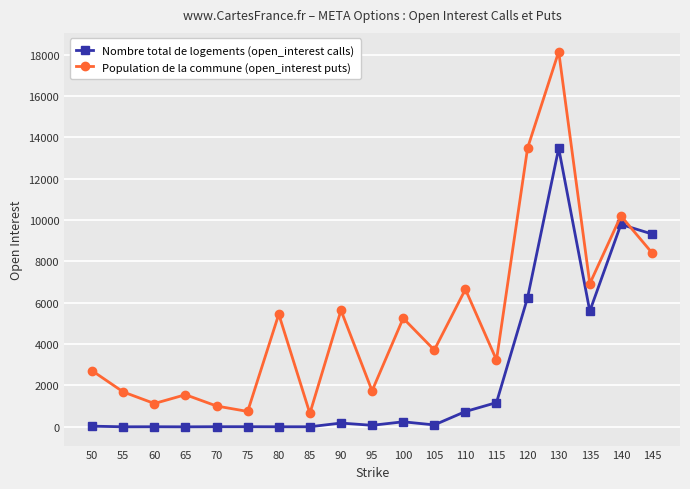

What is the sum of the Population de la commune (open_interest puts) values at 135 and 100?

12169